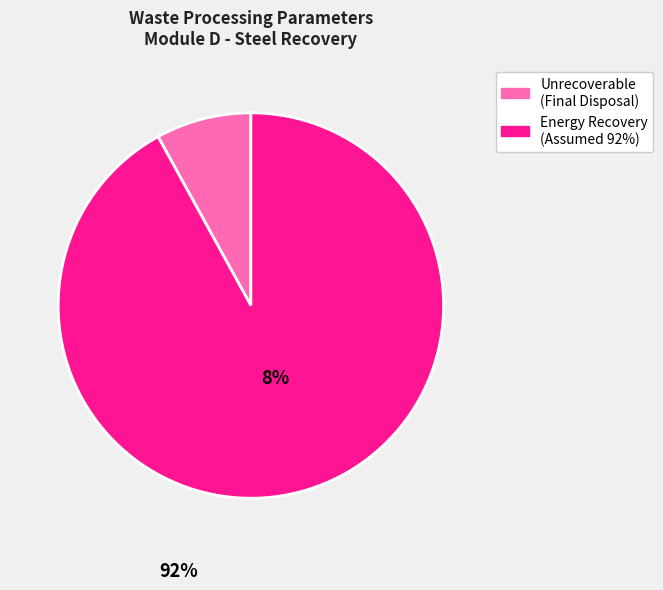

Is there a majority slice in this chart?

Yes